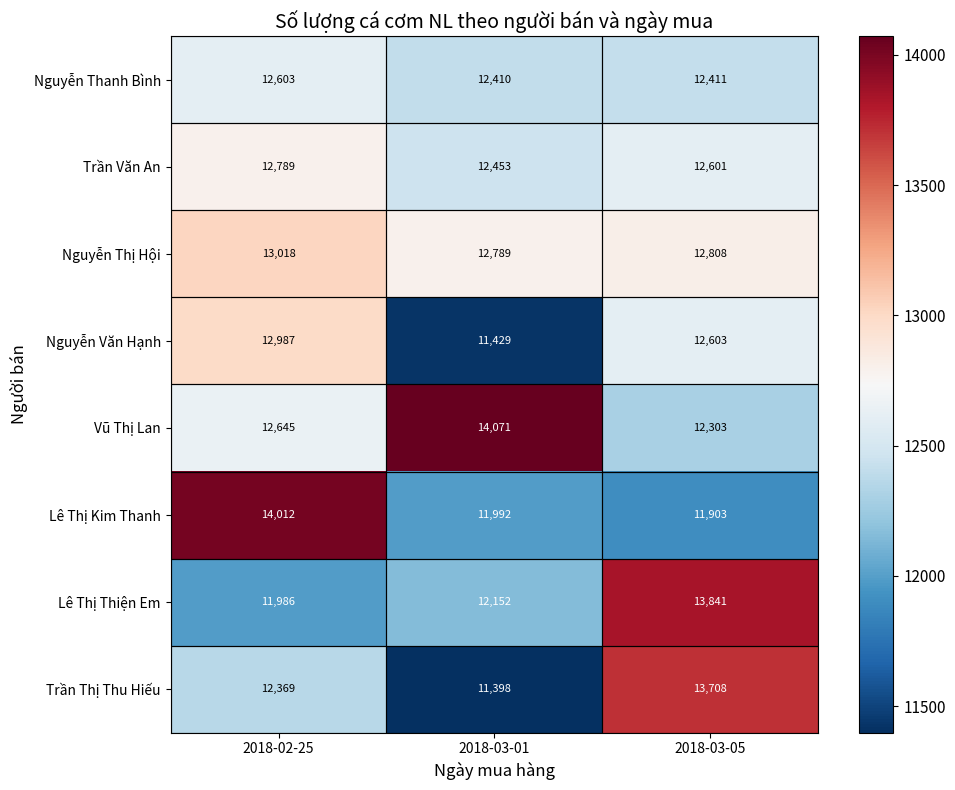

What is the approximate value of Nguyễn Thị Hội at 2018-02-25, to the nearest 50?

13000